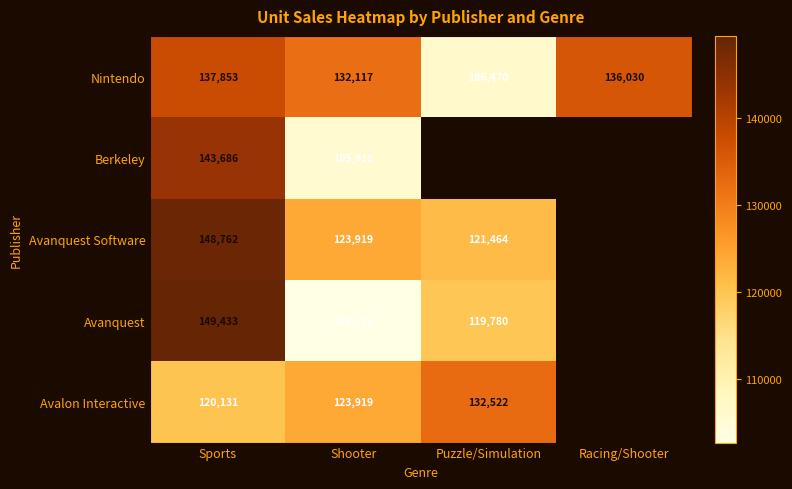

At which label is Nintendo closest to 122161?

Shooter